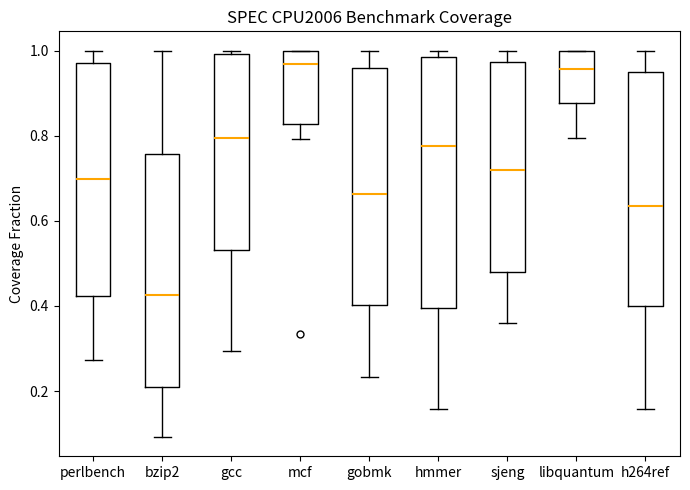

Which box is the tallest, from its lower edge to its upper edge?

hmmer